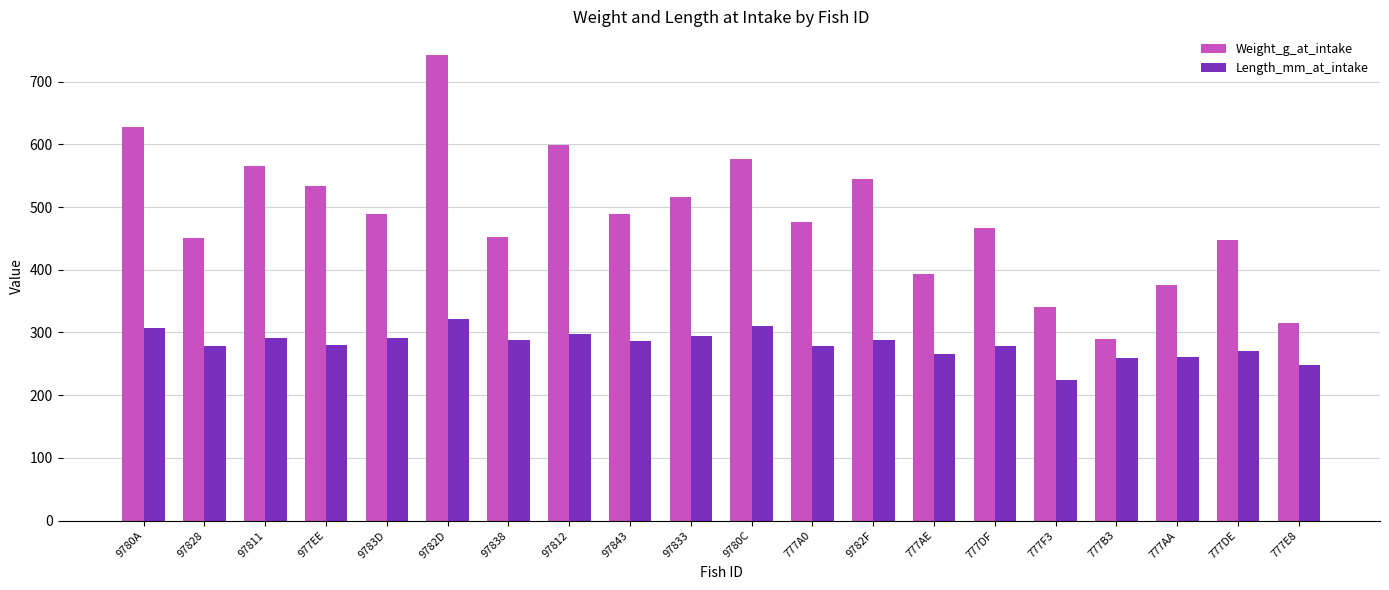

At which label does Weight_g_at_intake first exceed 488?

9780A